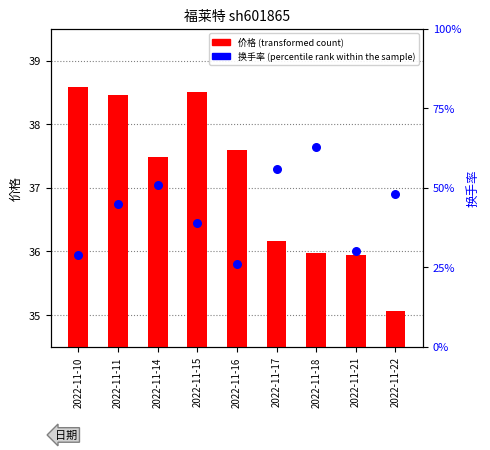

Which series has the widest spread of Y values?

价格 (transformed count)